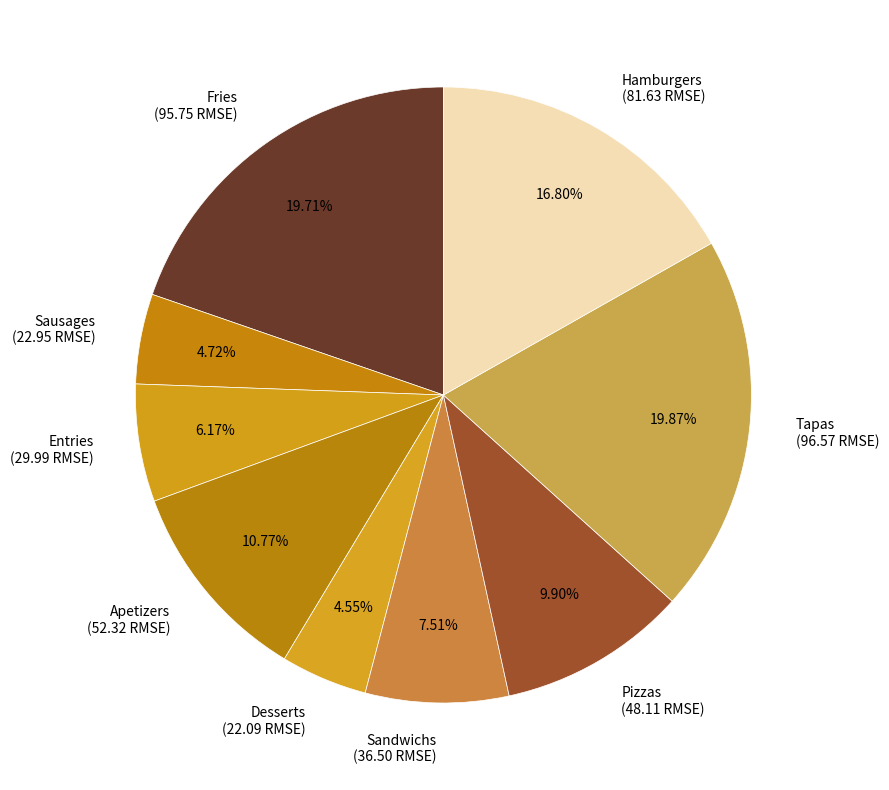

Is there any slice that represents more than half of the pie?

No